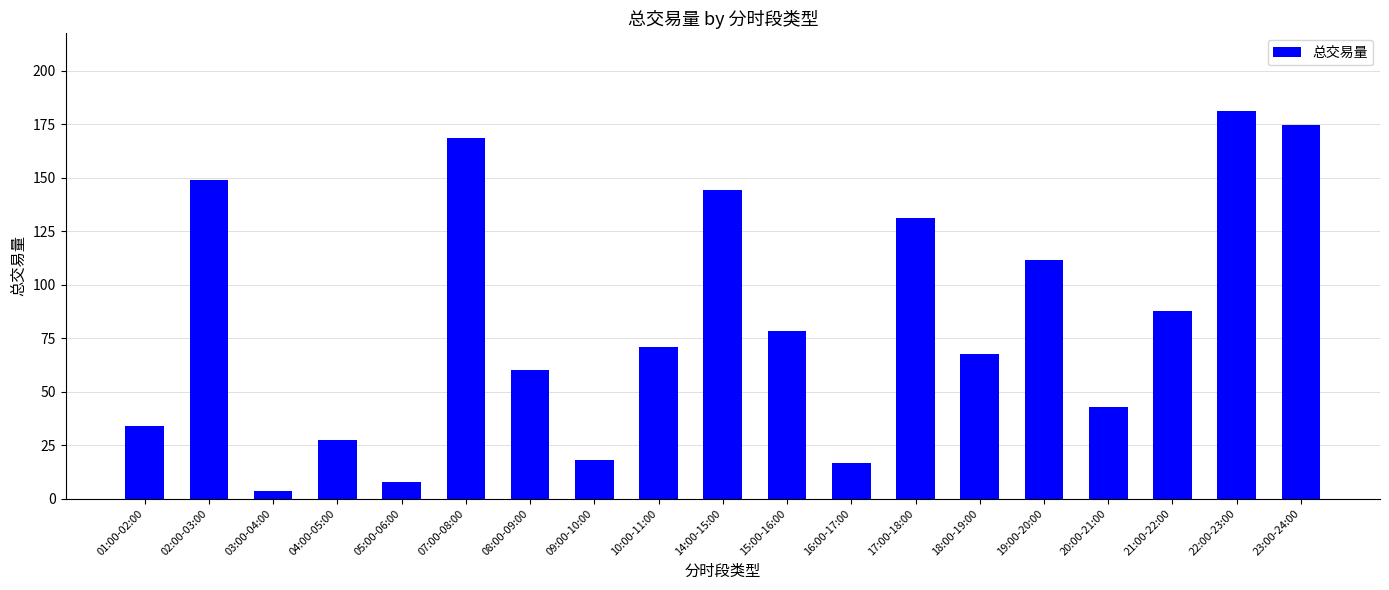

What is the difference between the second highest and minimum values?

171.1